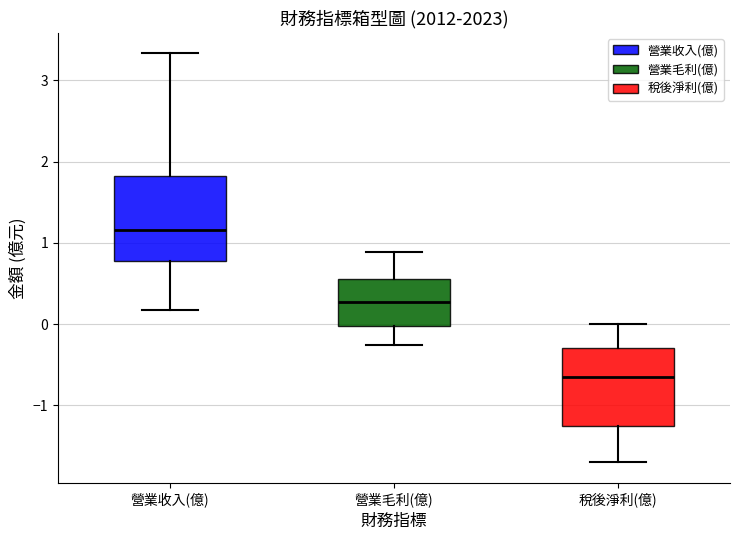

Where is the upper edge of the box for 營業收入(億) on the y-axis? The values are not printed on the chart, so give them approximately, as read against the axis.

1.8